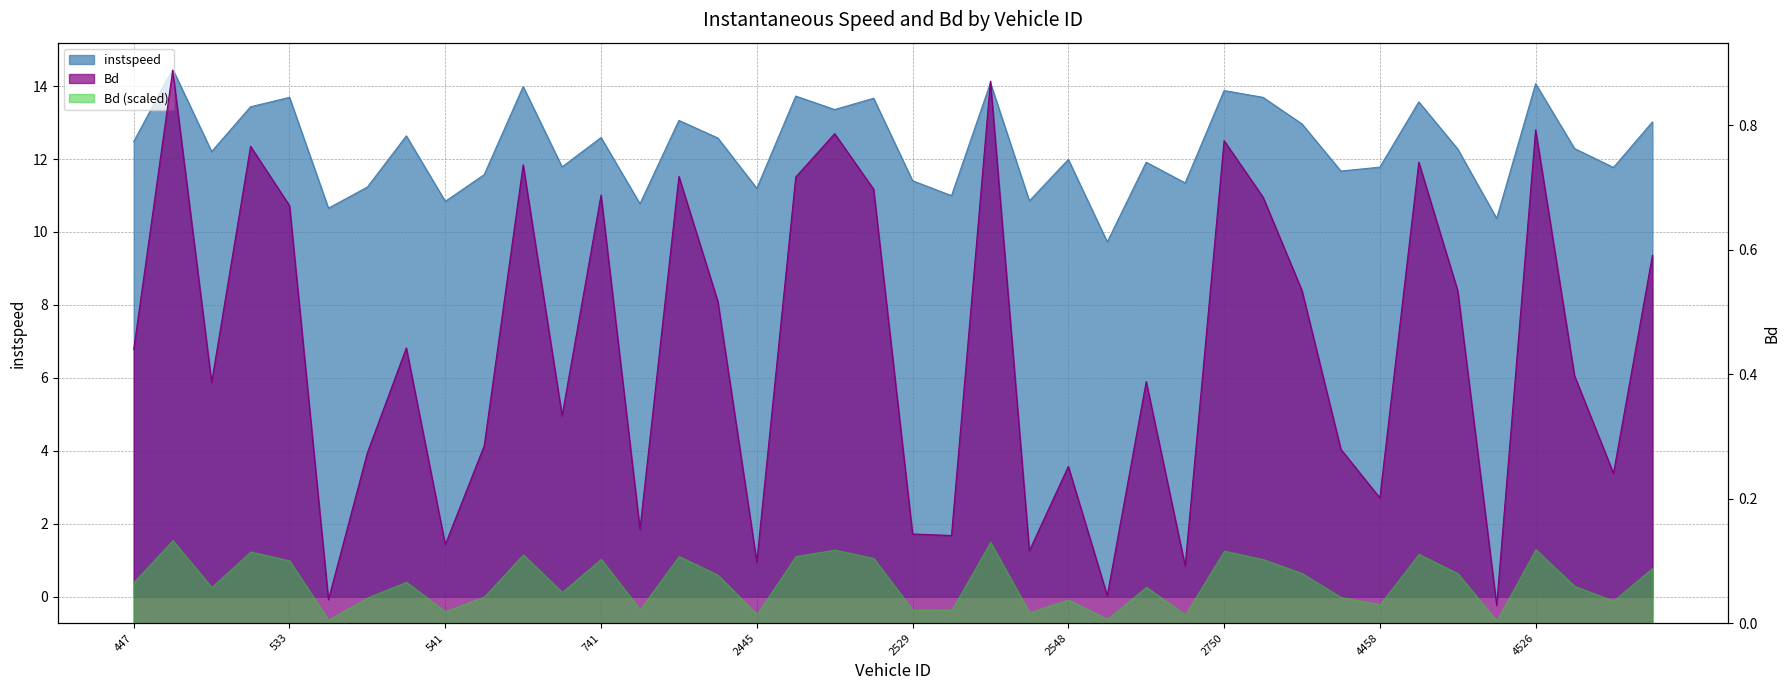

The Bd series shows 0.7 at 2526. True or false?

True